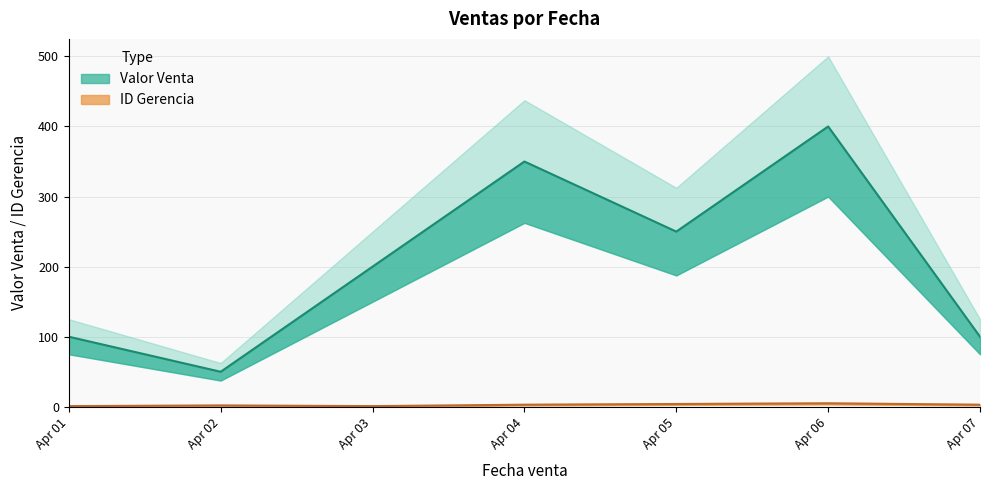

Which has a higher value, Apr 02 or Apr 05?

Apr 05